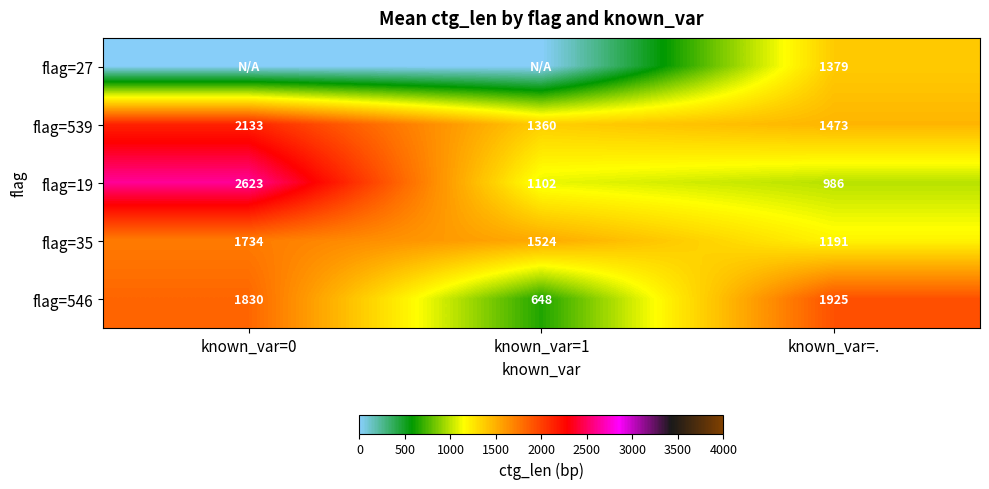

What is the difference between the flag=35 values at known_var=1 and known_var=0?

210